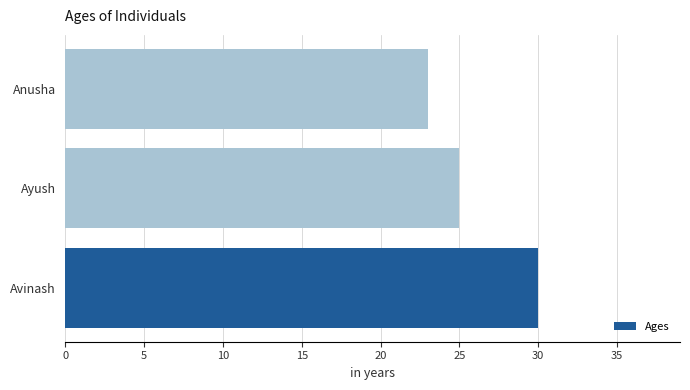

What is the difference between the maximum and minimum values?

7